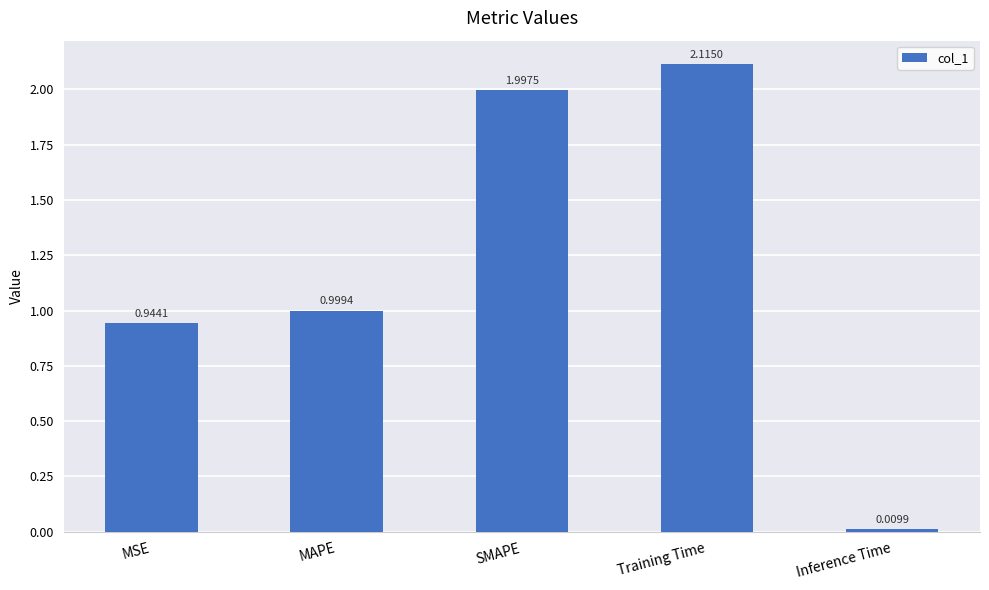

What is the average value?

1.2